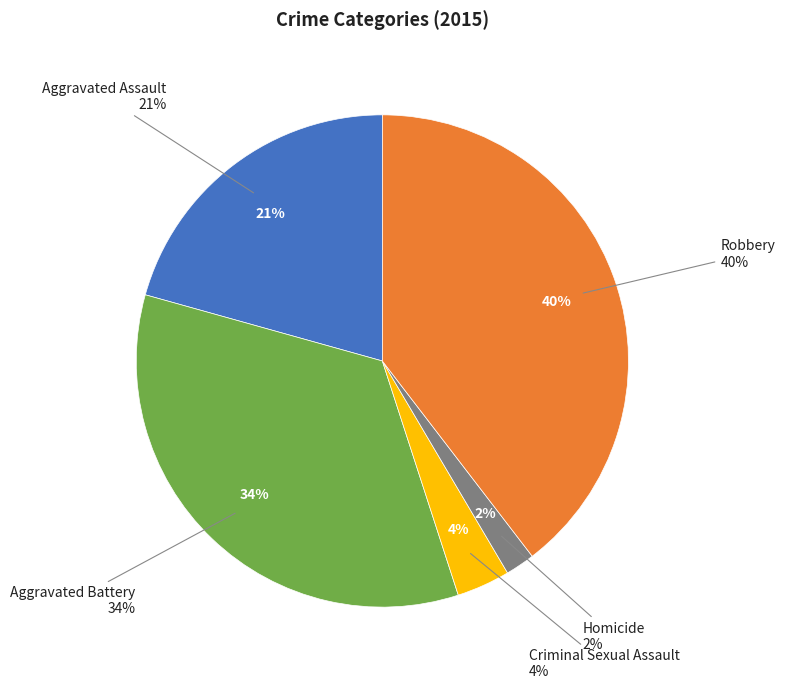

Is there any slice that represents more than half of the pie?

No